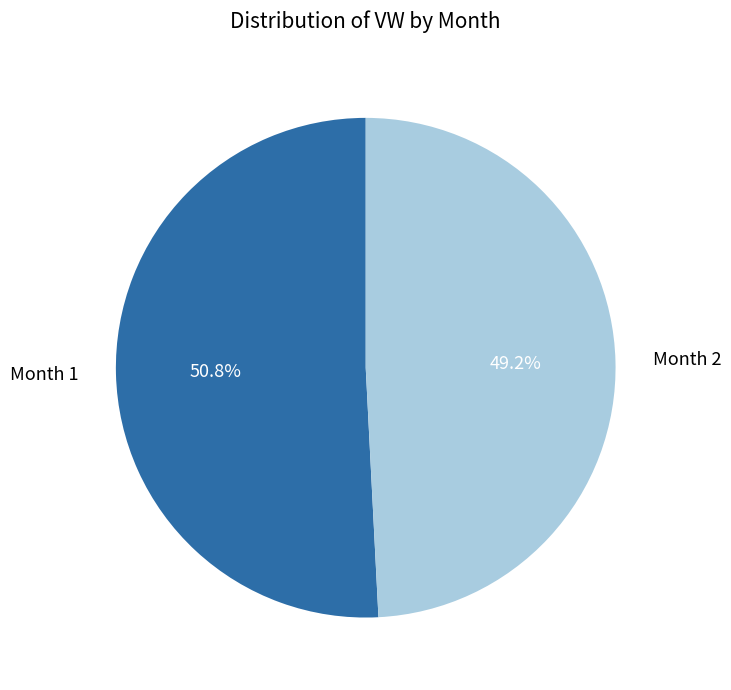

The Month 1 slice represents 57% of the pie. True or false?

False